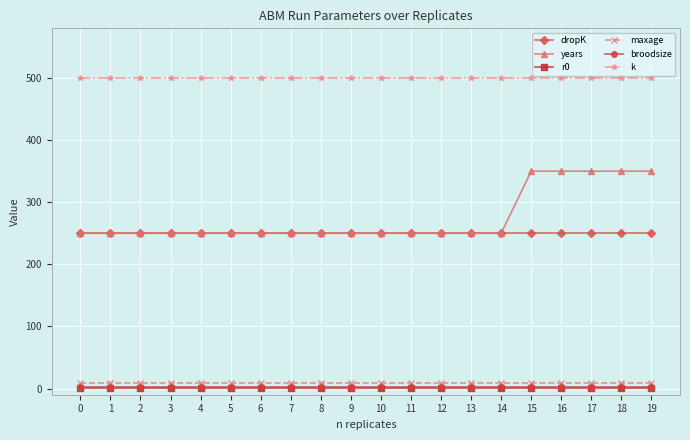

What are all the series names shown in the legend?

dropK, years, r0, maxage, broodsize, k